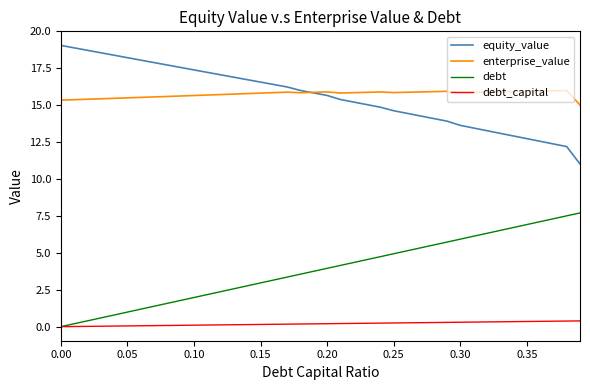

True or false: enterprise_value and debt_capital intersect in this chart.

False